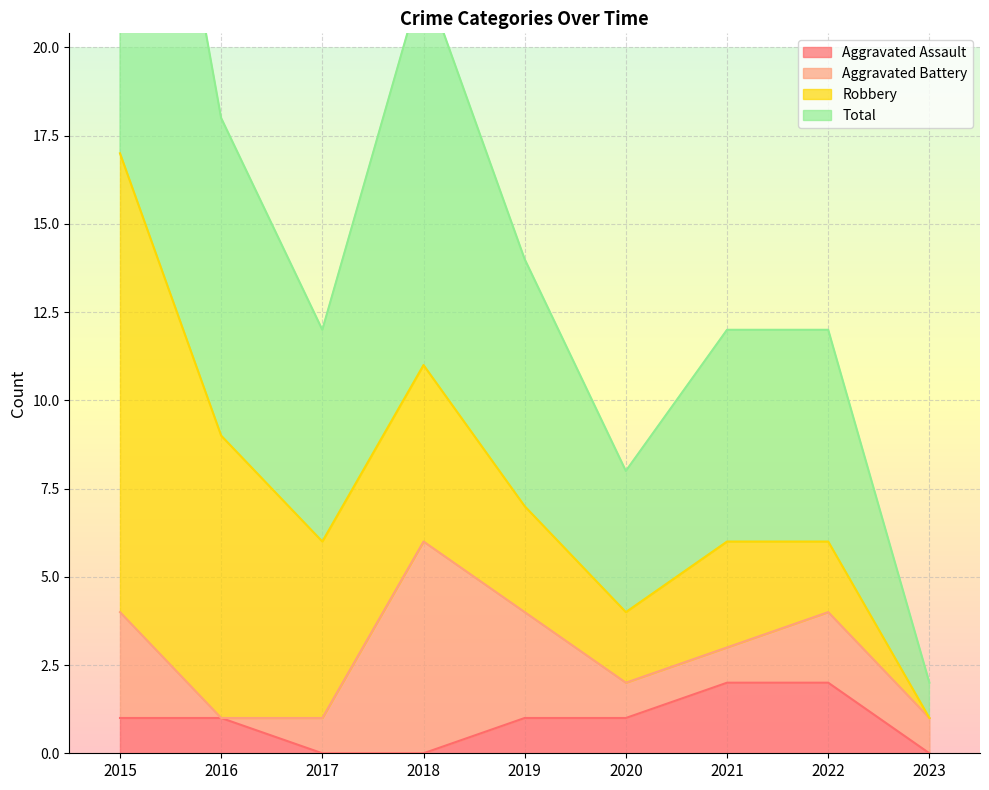

True or false: Total has a value of 9 at 2016.

True